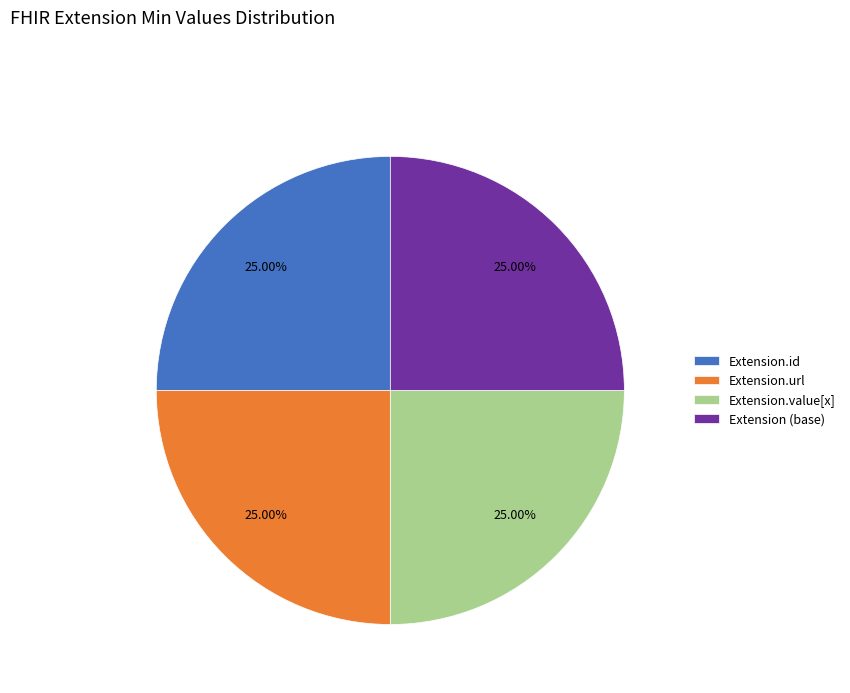

True or false: Extension.value[x] accounts for 1% of the total.

False